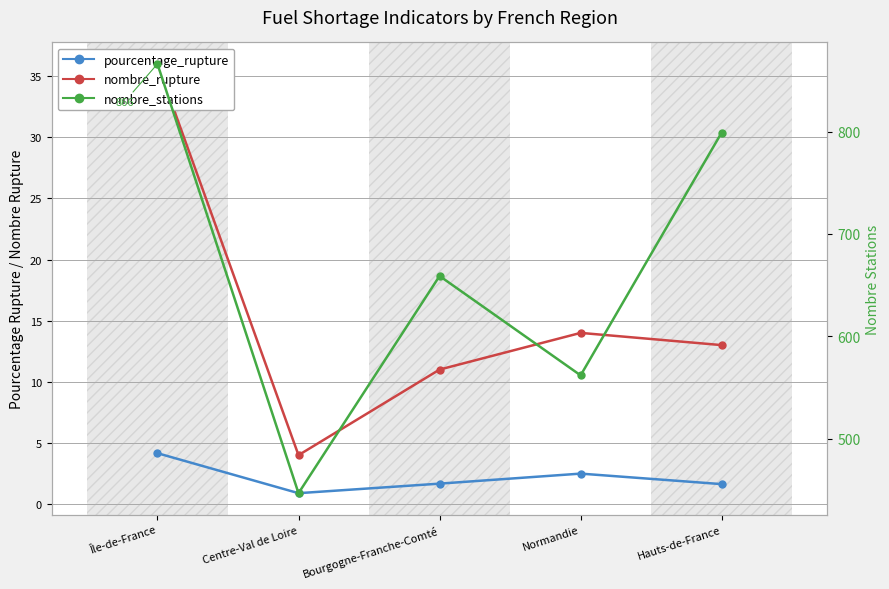

At which category does pourcentage_rupture reach its first local valley?

Centre-Val de Loire